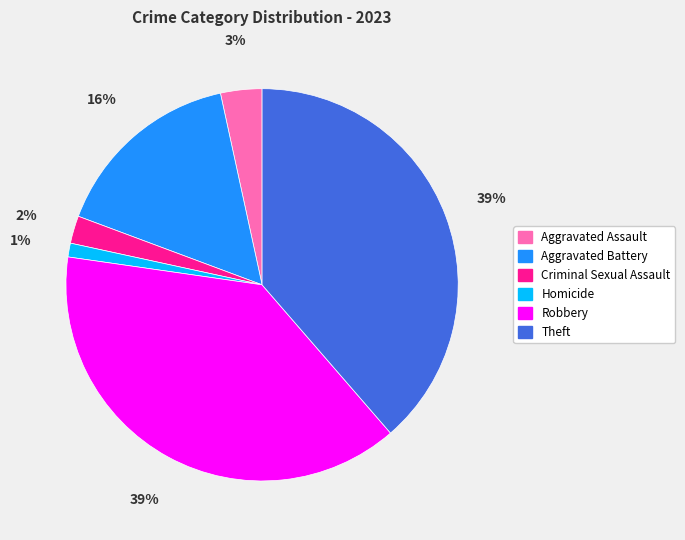

What is the smallest slice in the pie chart?

Homicide